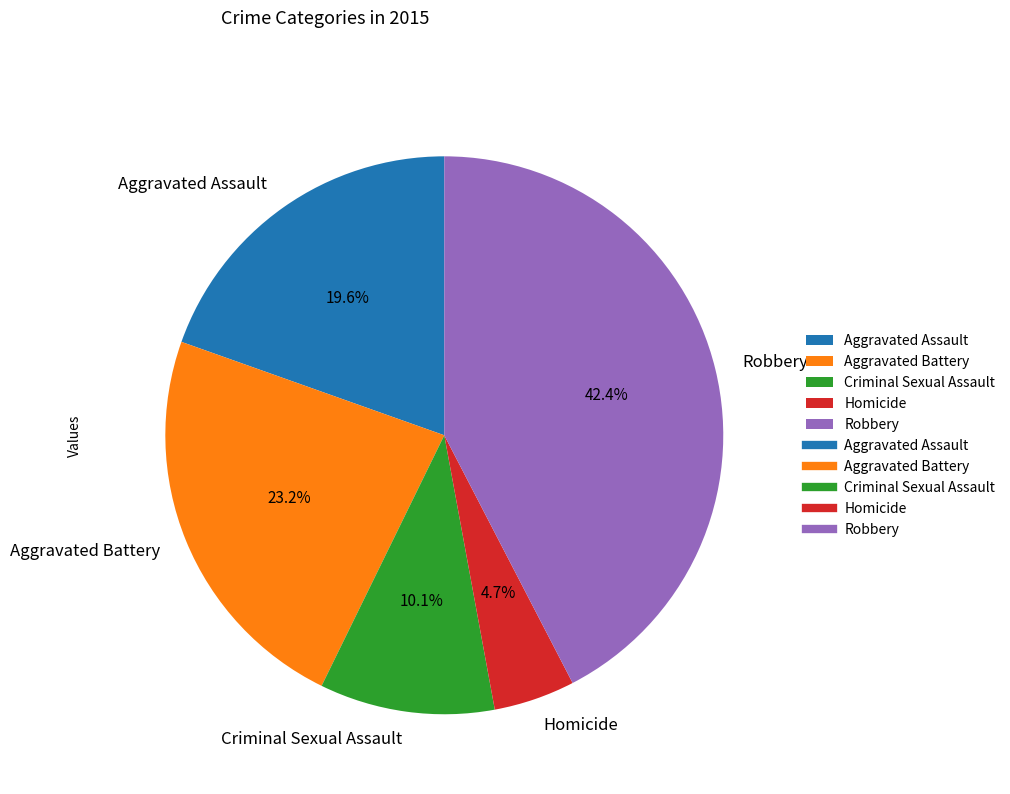

What is the smallest slice in the pie chart?

Homicide